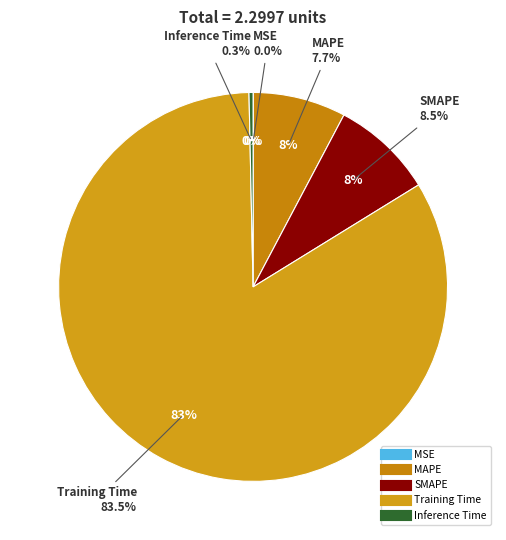

To the nearest percent, what is the difference between the Training Time and SMAPE slice percentages?

75%